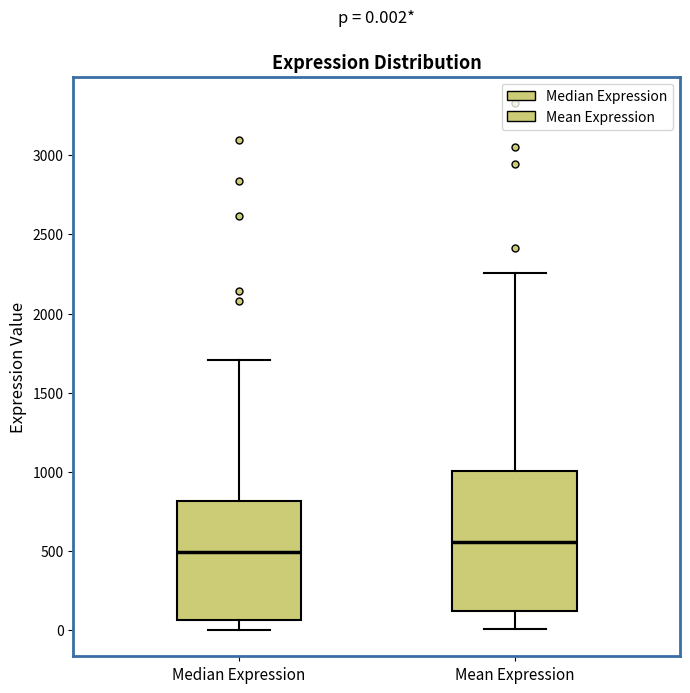

Which box has the highest median line?

Mean Expression